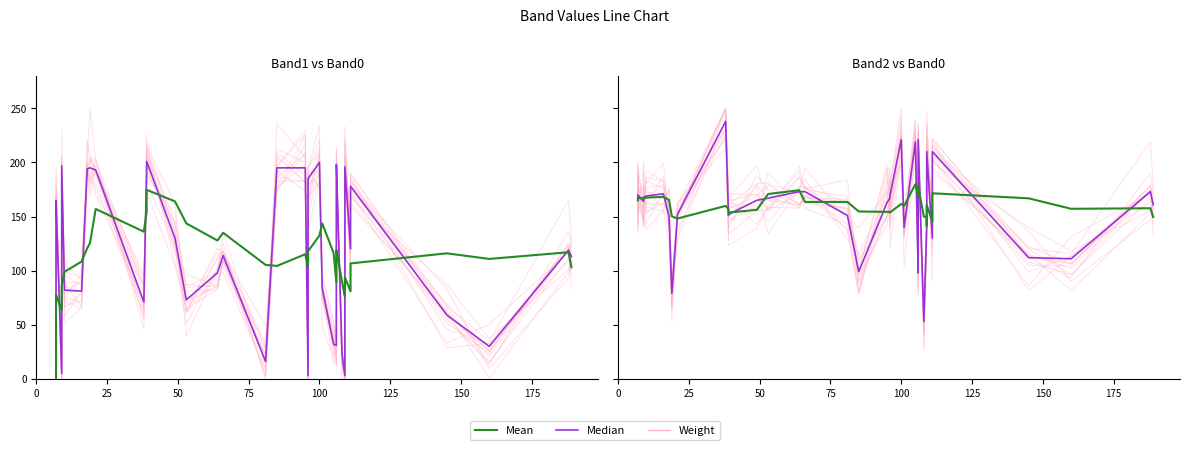

What is the value of the Median point at the 12th from the left?

238.0